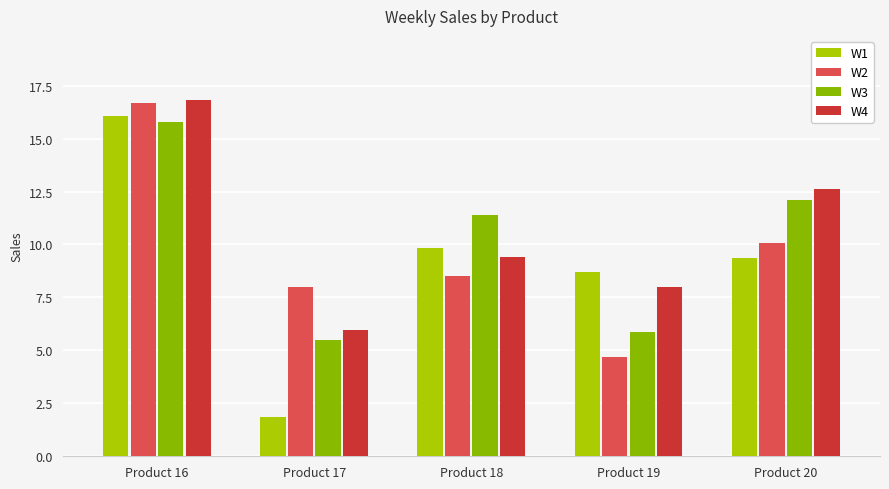

What is the value of the W1 bar at the 3rd from the left?

9.8